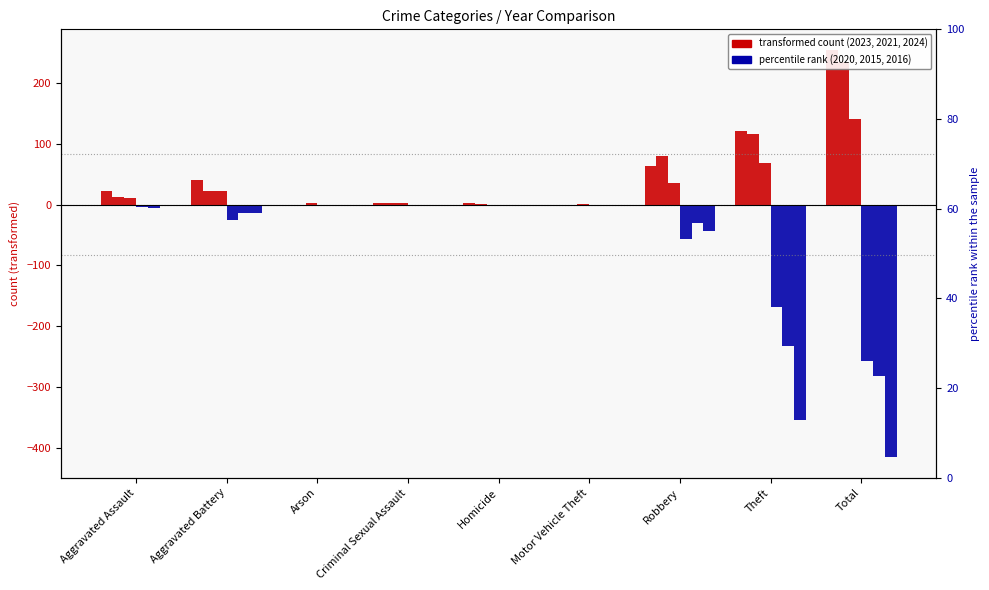

Which category has the highest value in the 2021 series?

Total